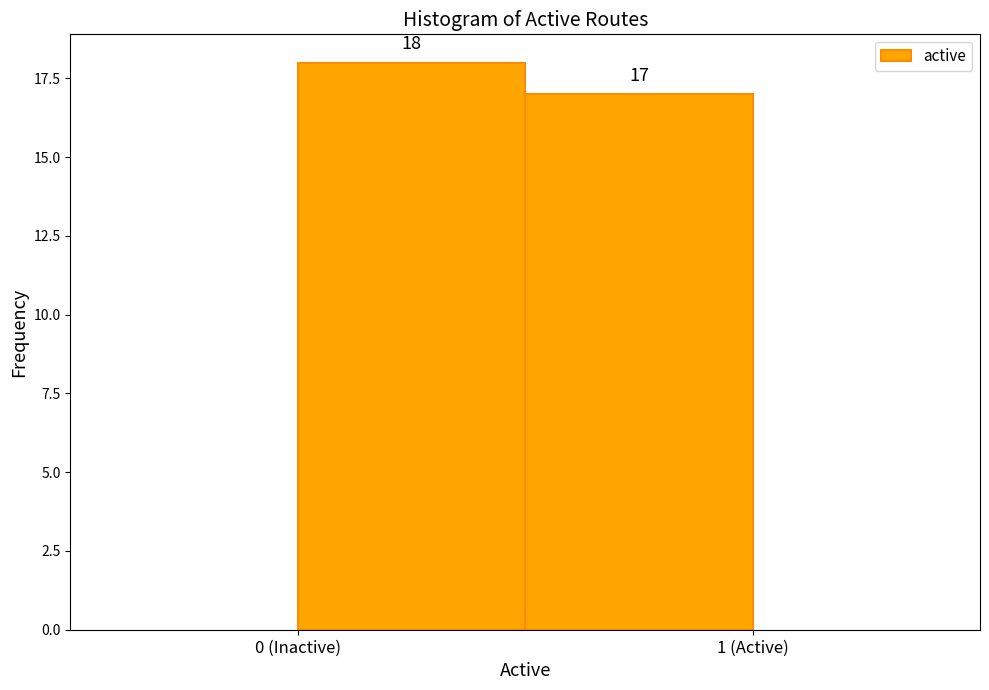

Reading left to right, what are all the values shown in this chart?

0 (Inactive)=18	1 (Active)=17